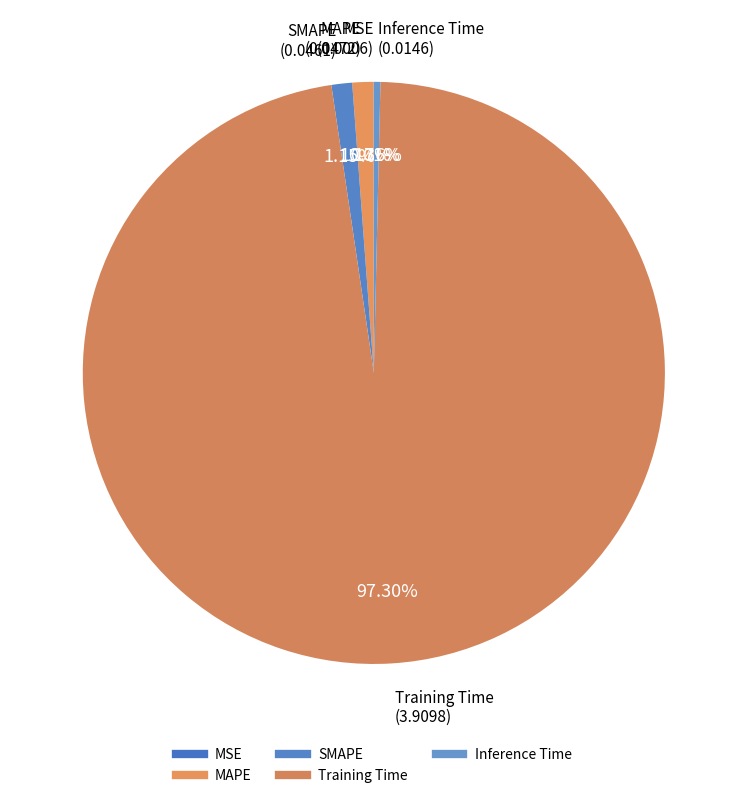

How much of the chart is everything except SMAPE?

98.9%